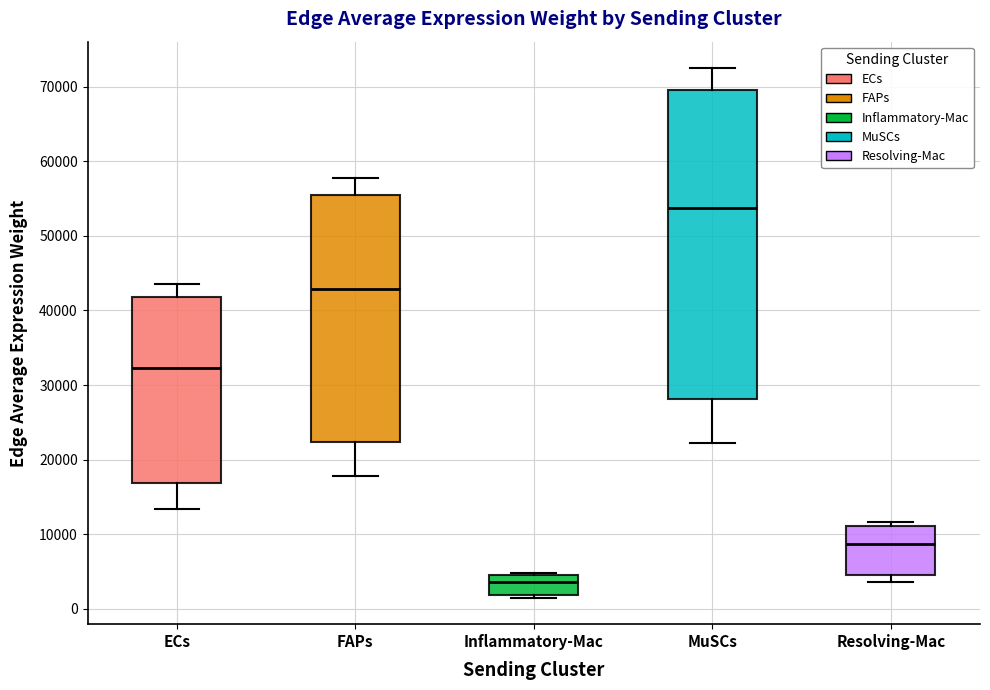

Which box has the highest median line?

MuSCs